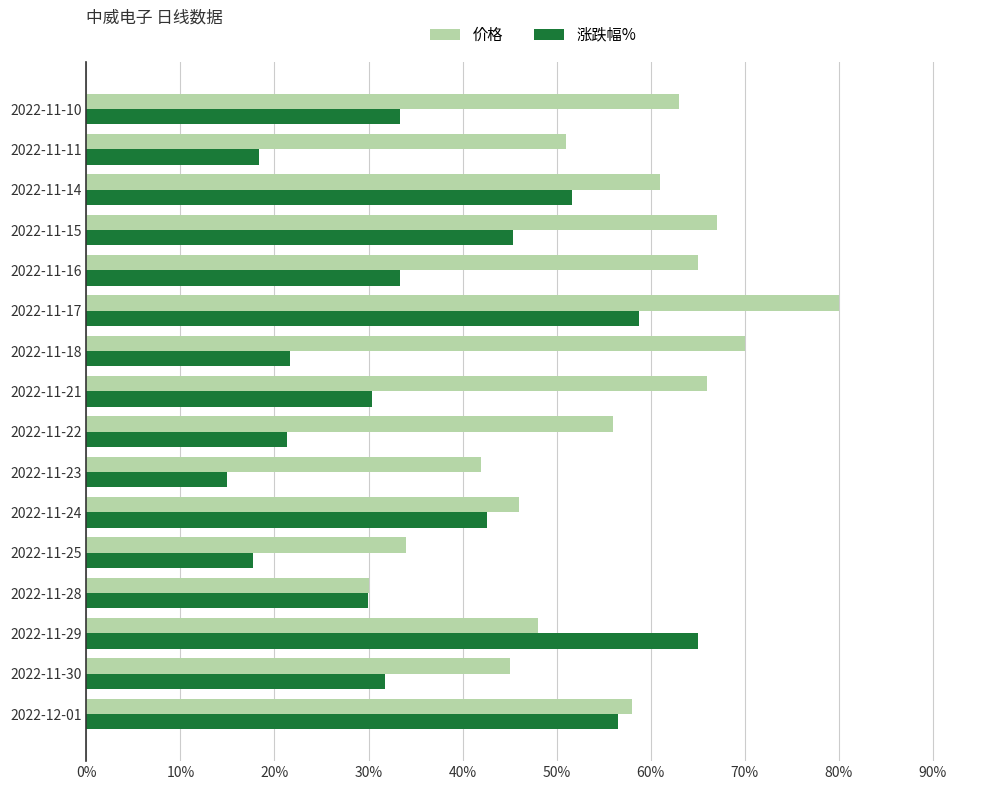

Which label corresponds to the largest value in the chart?

2022-11-17